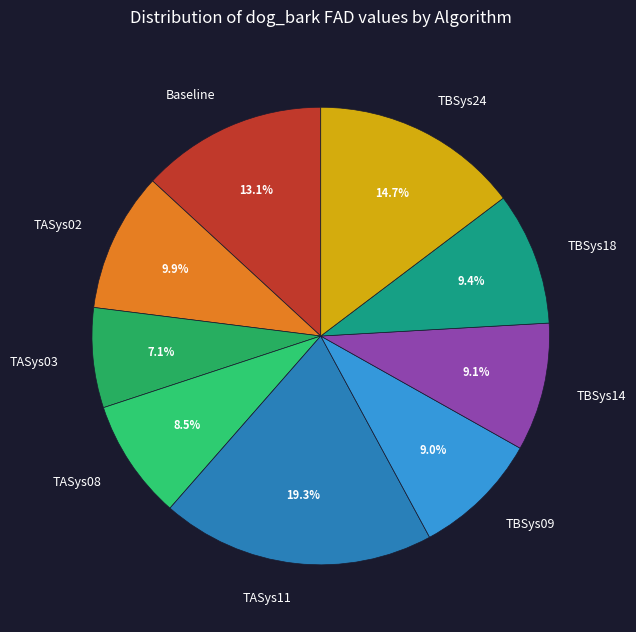

To the nearest percent, what percentage of the pie is Baseline?

13%